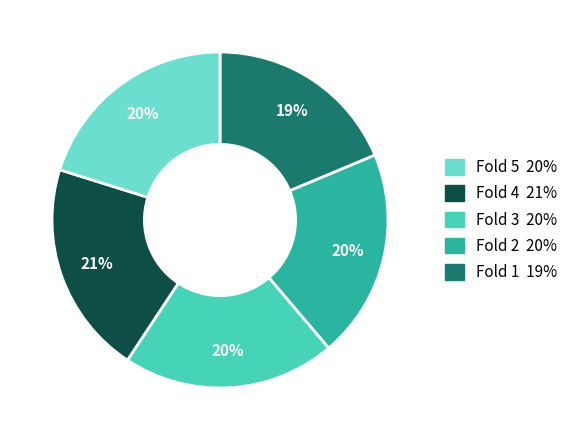

Is there any slice that represents more than half of the pie?

No